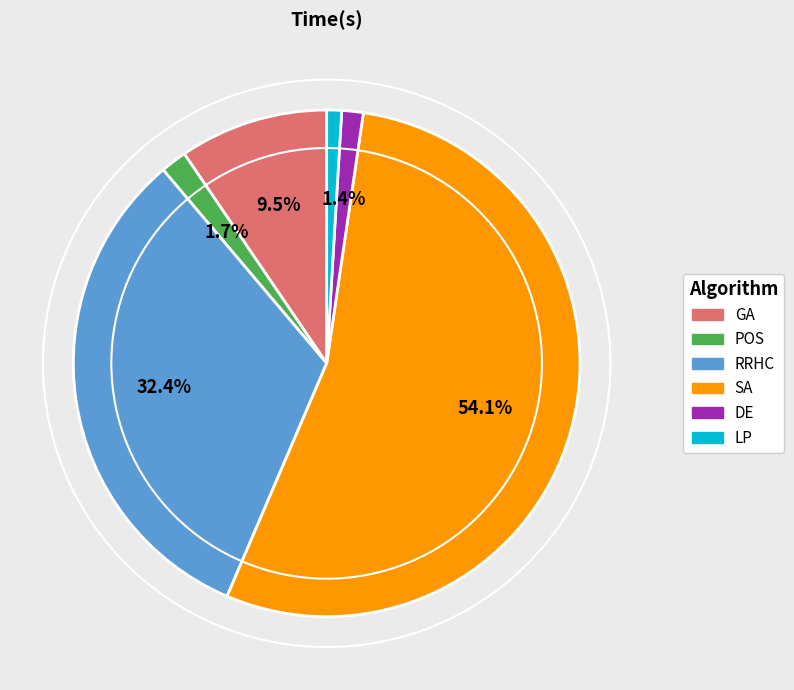

Combined, what portion of the pie is RRHC and SA?

86.5%